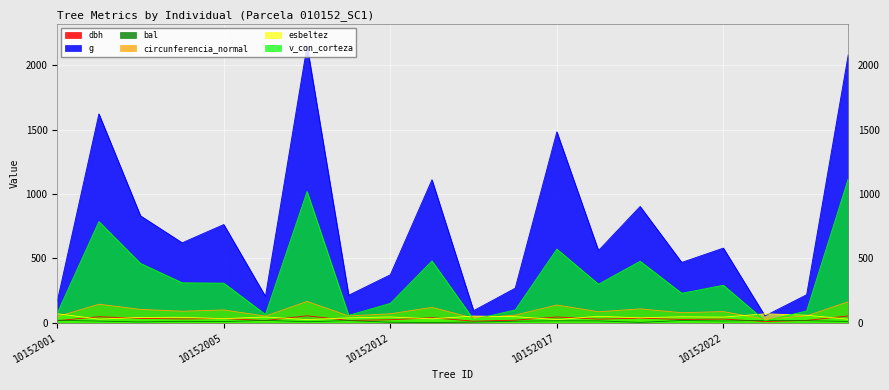

At how many categories does at least one series exceed 1012?

5